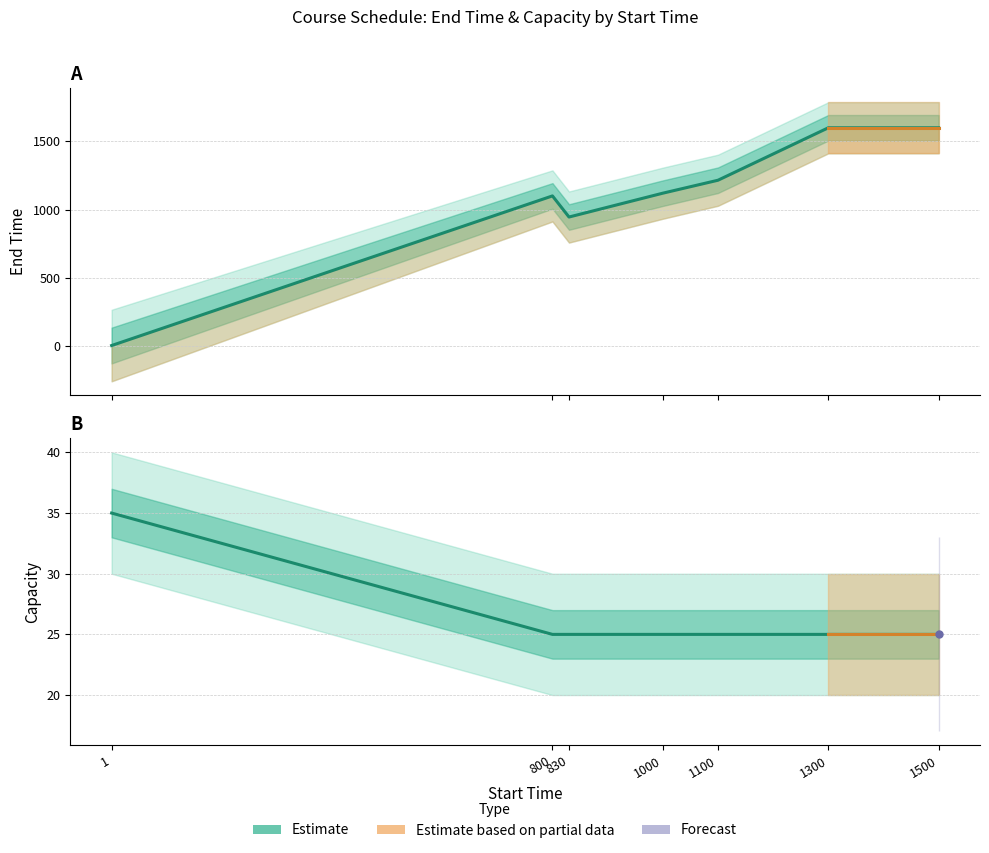

Where does the End Time series first go above 1120?

1100